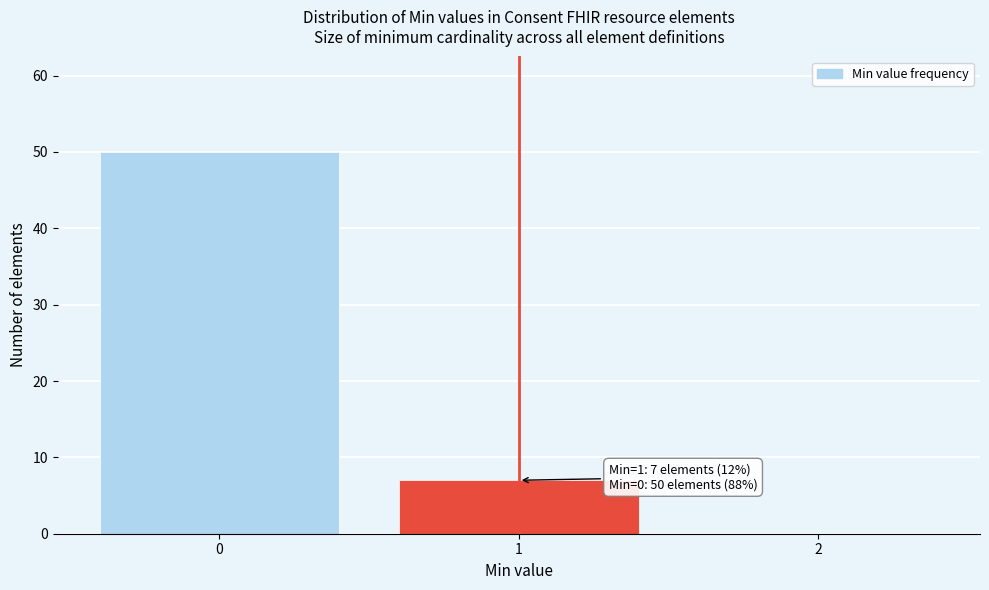

Reading left to right, list all the values displayed in this chart.

0=50	1=7	2=0